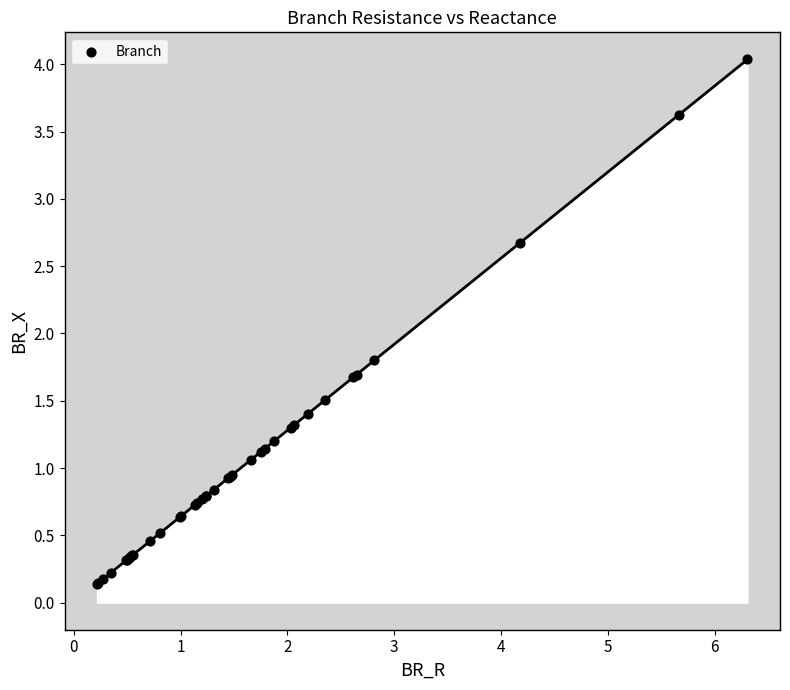

What Y value in the scatter plot is closest to 2?

1.8